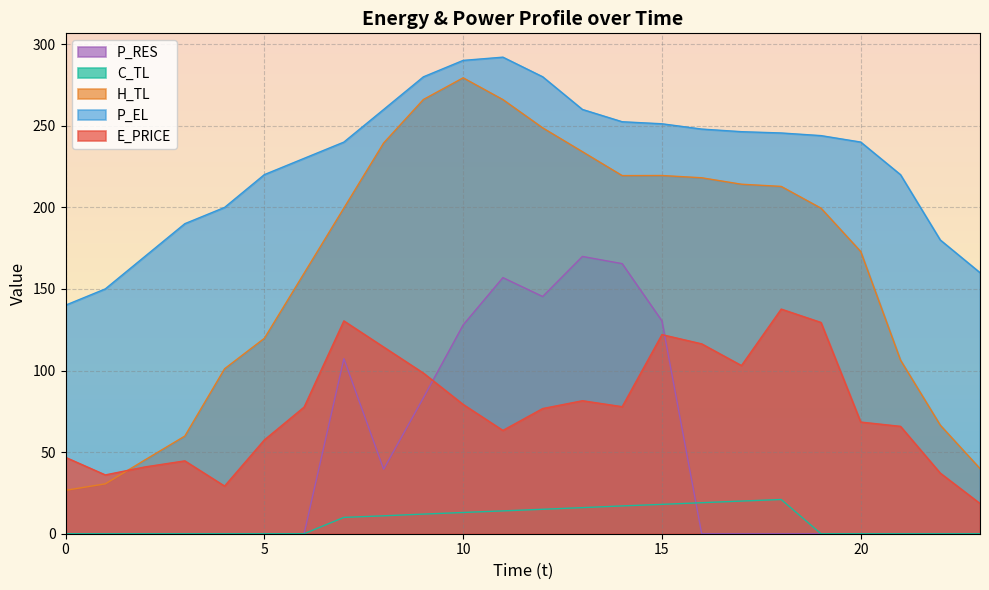

In H_TL, how many points are lower than both neighbors (excluding endpoints)?

1